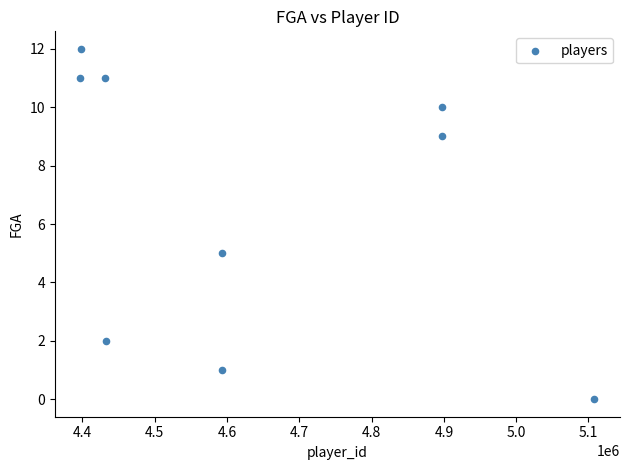

What Y value in the scatter plot is closest to 6?

5